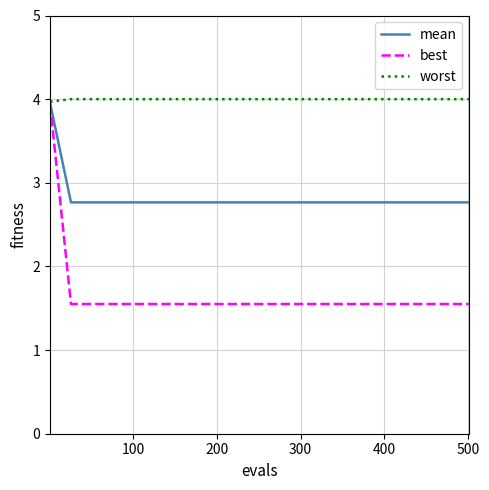

Which series has the largest range (max minus min)?

best